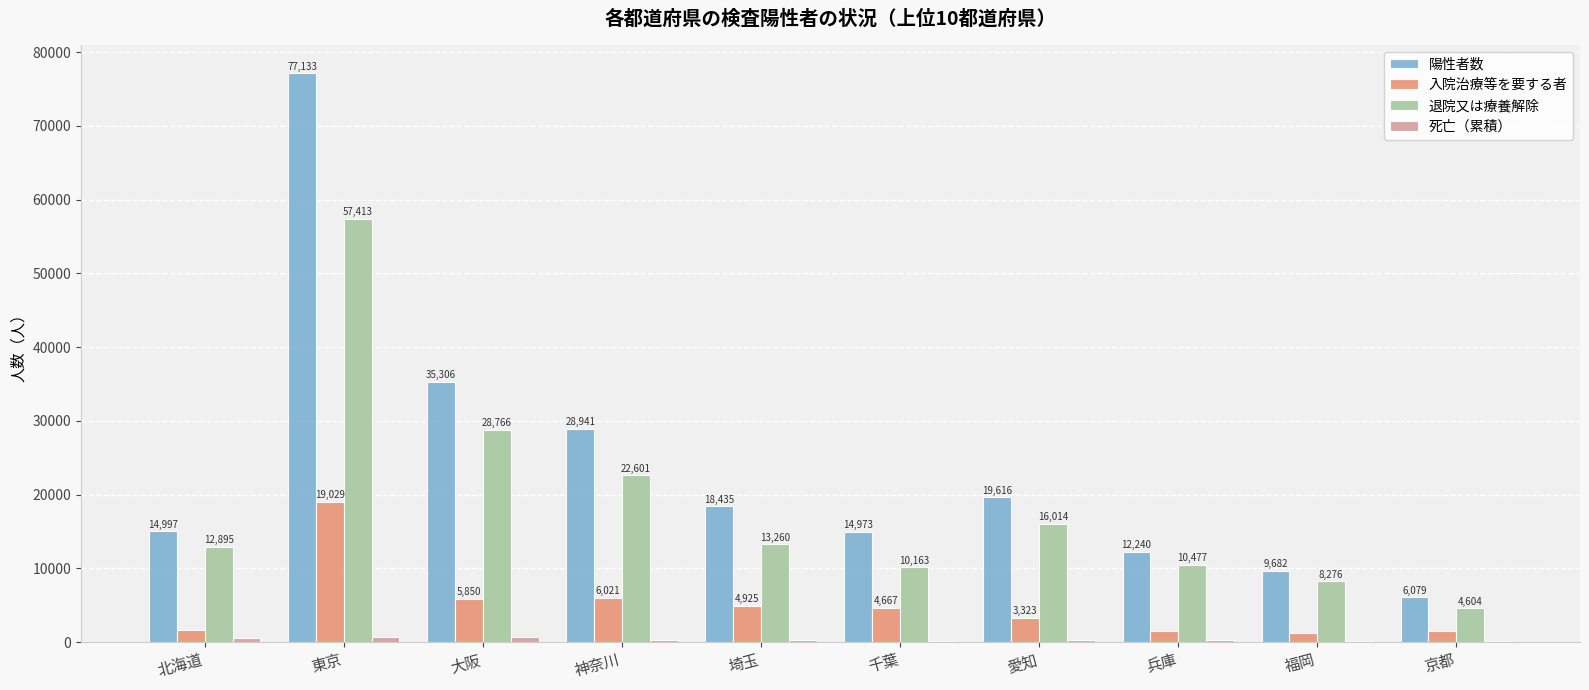

Which series has the largest total across all categories?

陽性者数